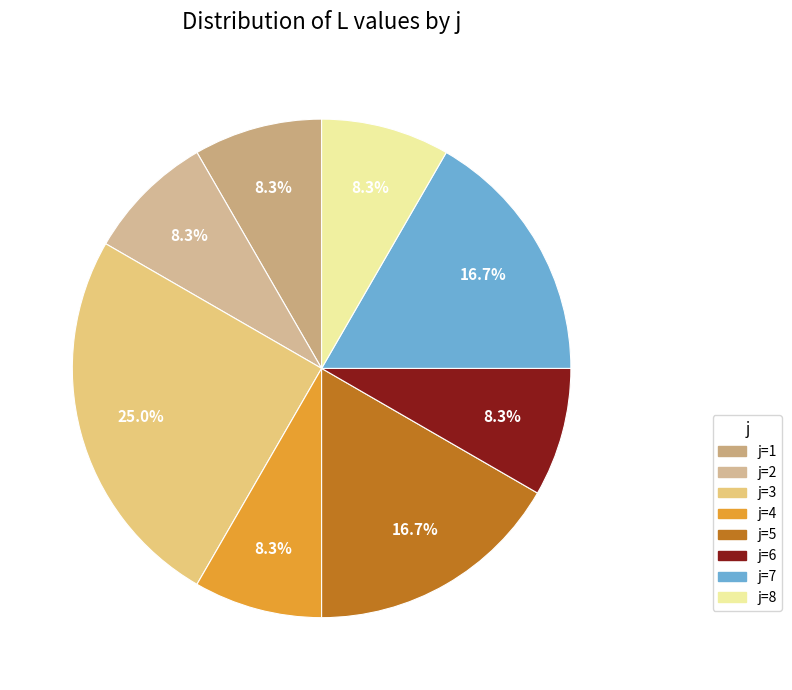

Count the number of slices in the pie.

8